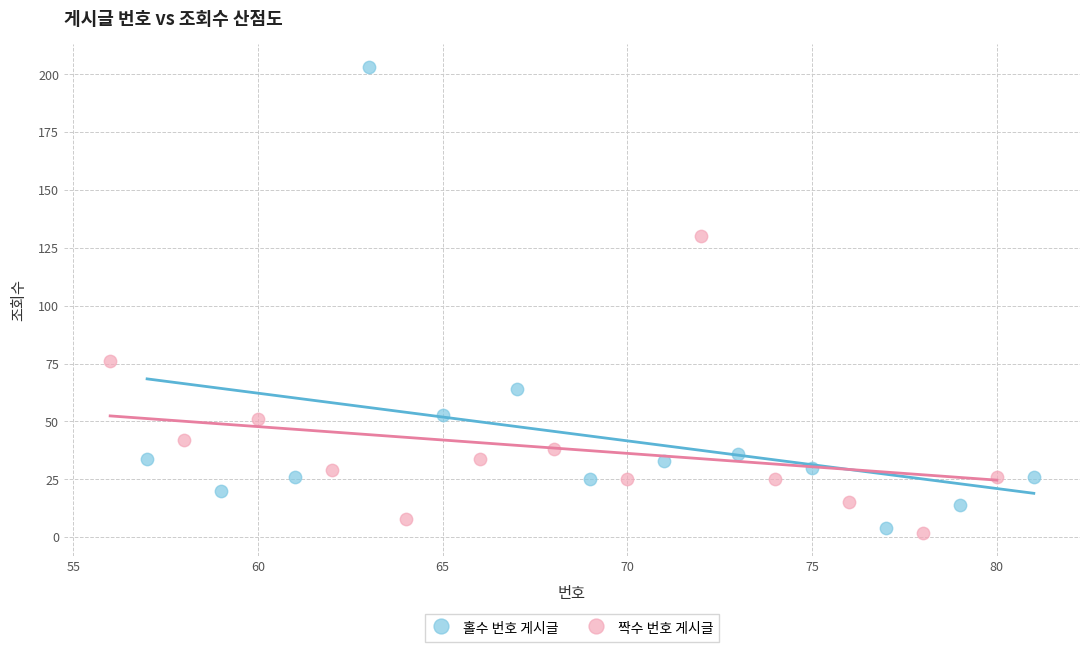

Which series contains the lowest Y value?

짝수 번호 게시글